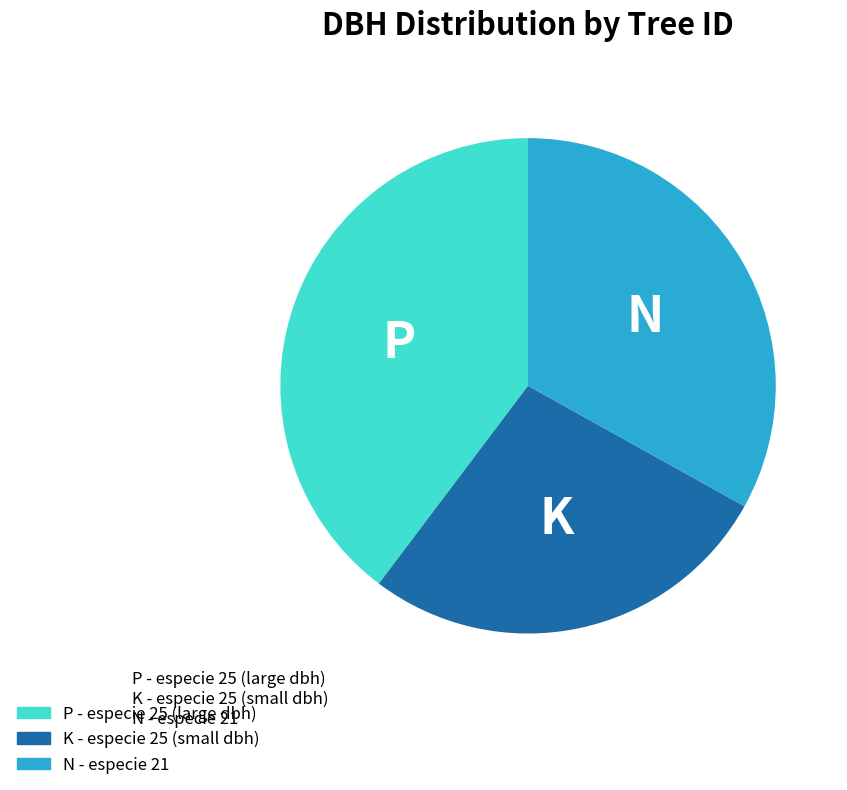

Does any single category account for the majority?

No